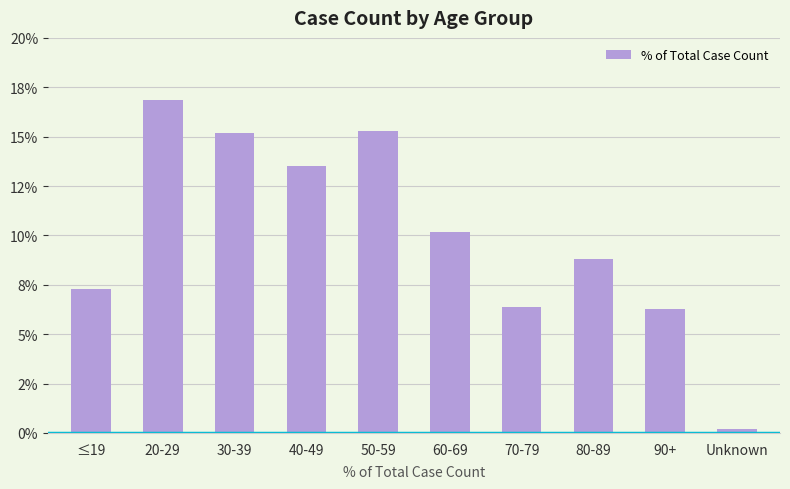

What is the maximum value shown in the chart?

16.9